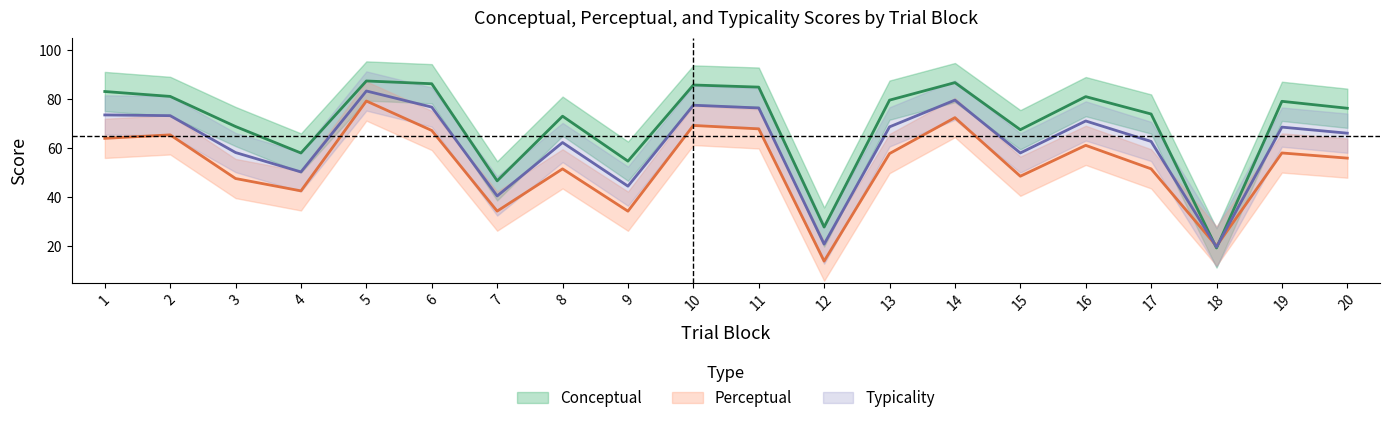

How many intersections are there between conceptual_center and typicality_center?

2